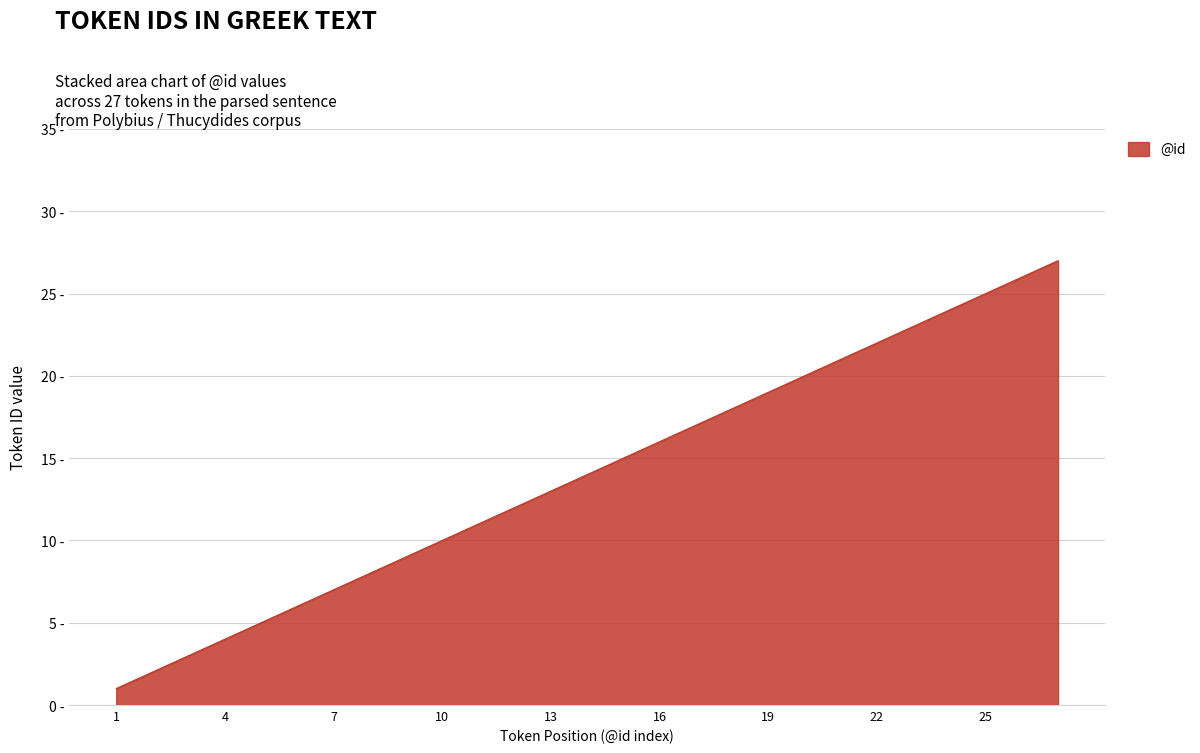

List the labels in order of value, smallest first.

1, 2, 3, 4, 5, 6, 7, 8, 9, 10, 11, 12, 13, 14, 15, 16, 17, 18, 19, 20, 21, 22, 23, 24, 25, 26, 27